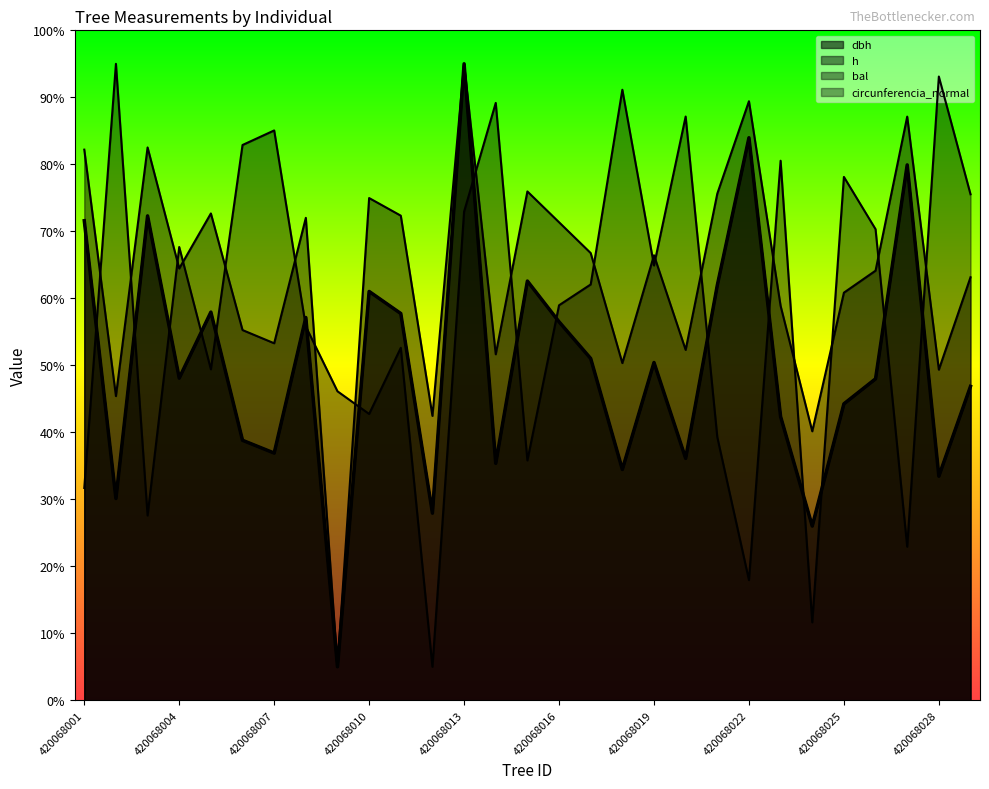

Which series ends up on top after the final intersection of bal and dbh?

bal